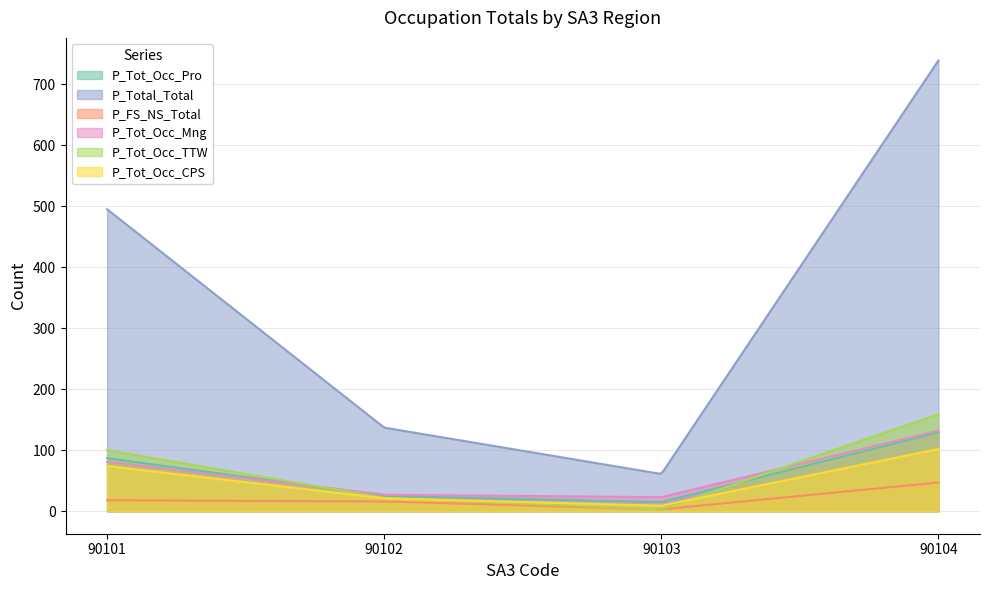

What is the value of the P_Tot_Occ_CPS point at the 1st from the left?

74